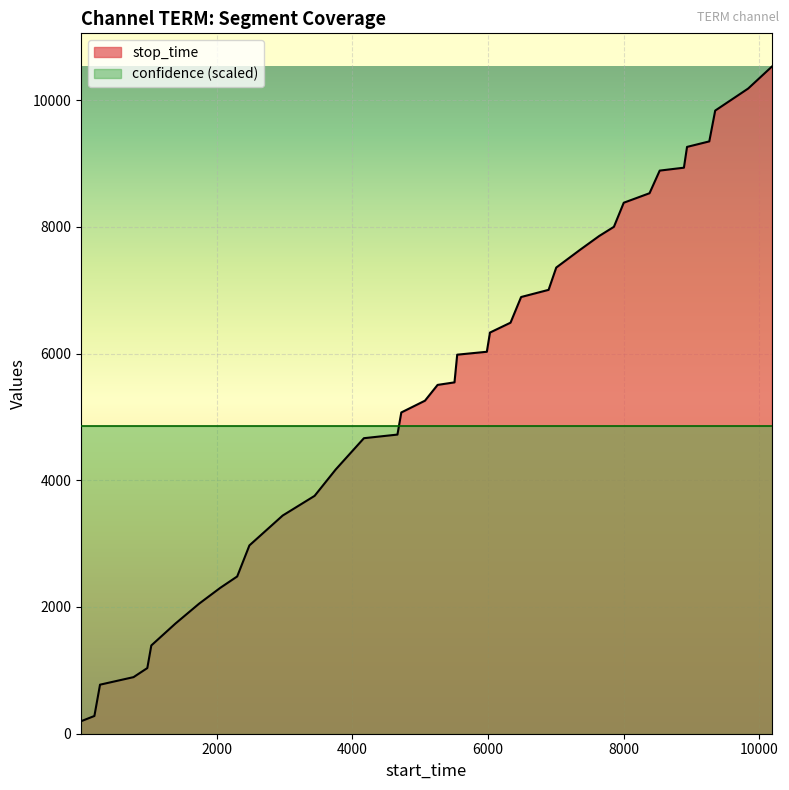

List the series in order of their peak value, lowest first.

confidence (scaled), stop_time